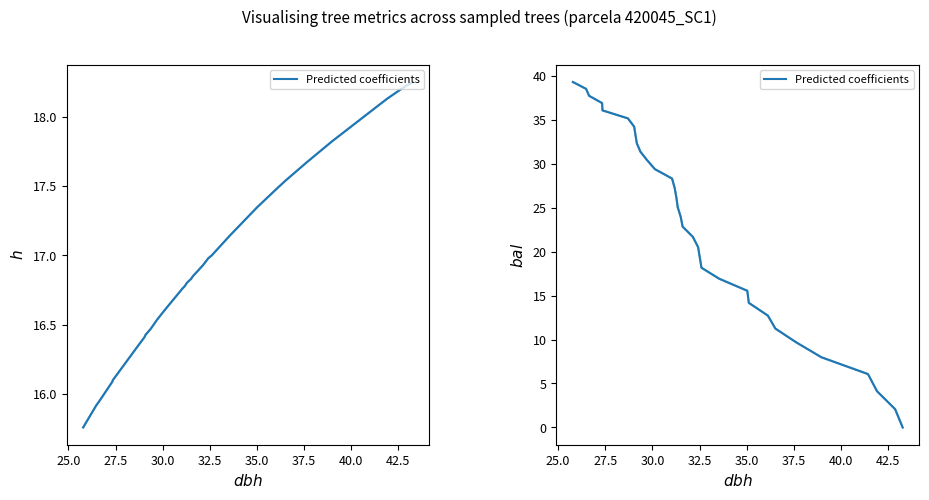

Count the number of data series in this chart.

1